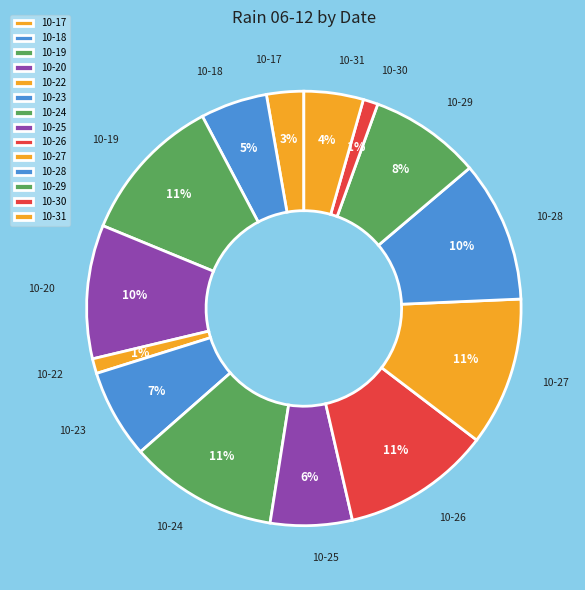

Is there a majority slice in this chart?

No